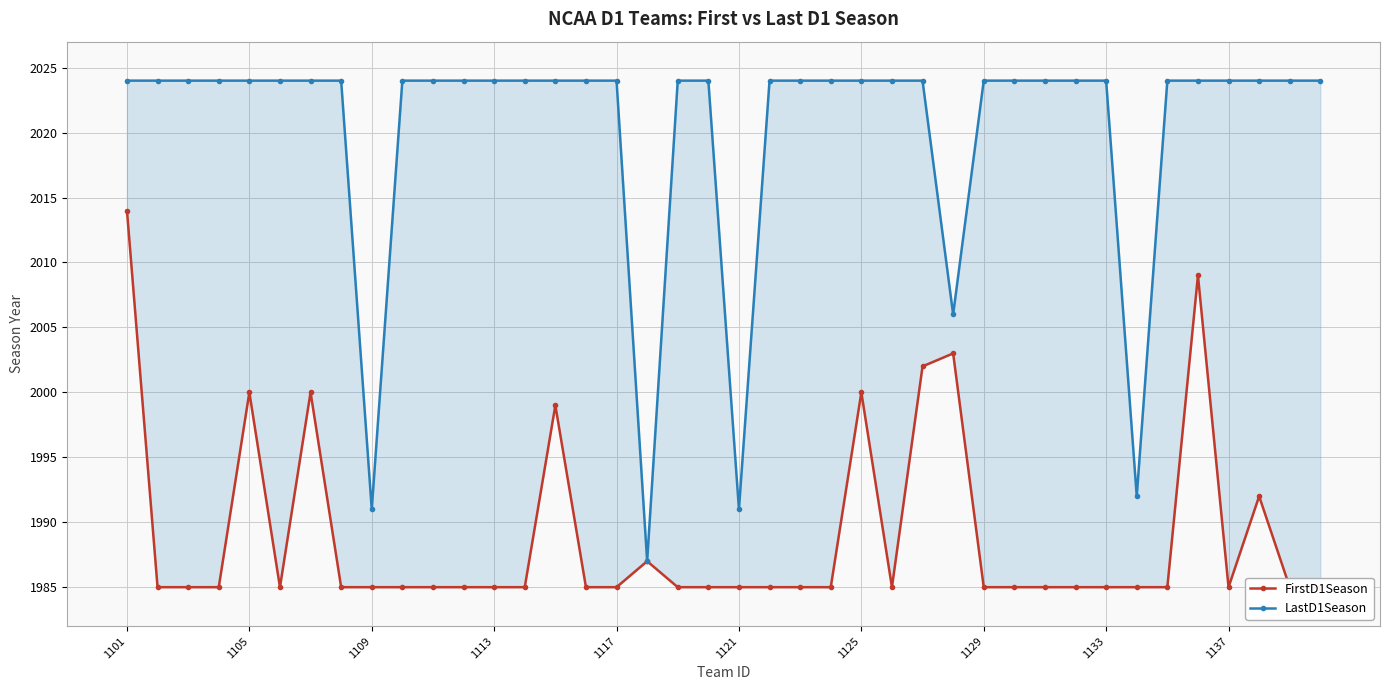

True or false: LastD1Season and FirstD1Season cross at least once.

False